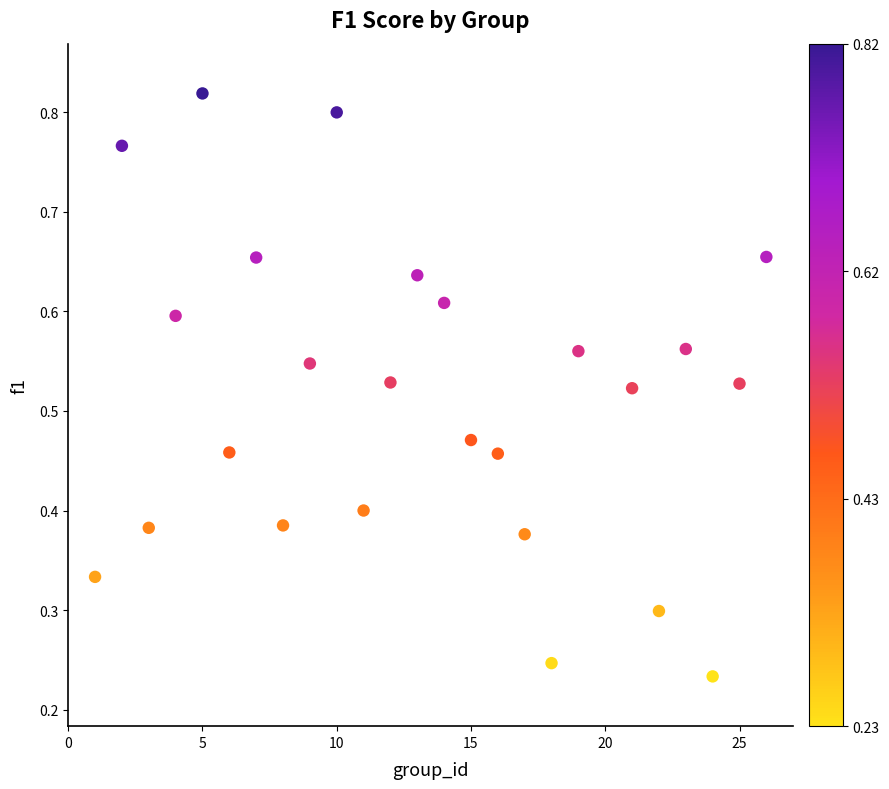

What is the range of X values (max minus min)?

25.0